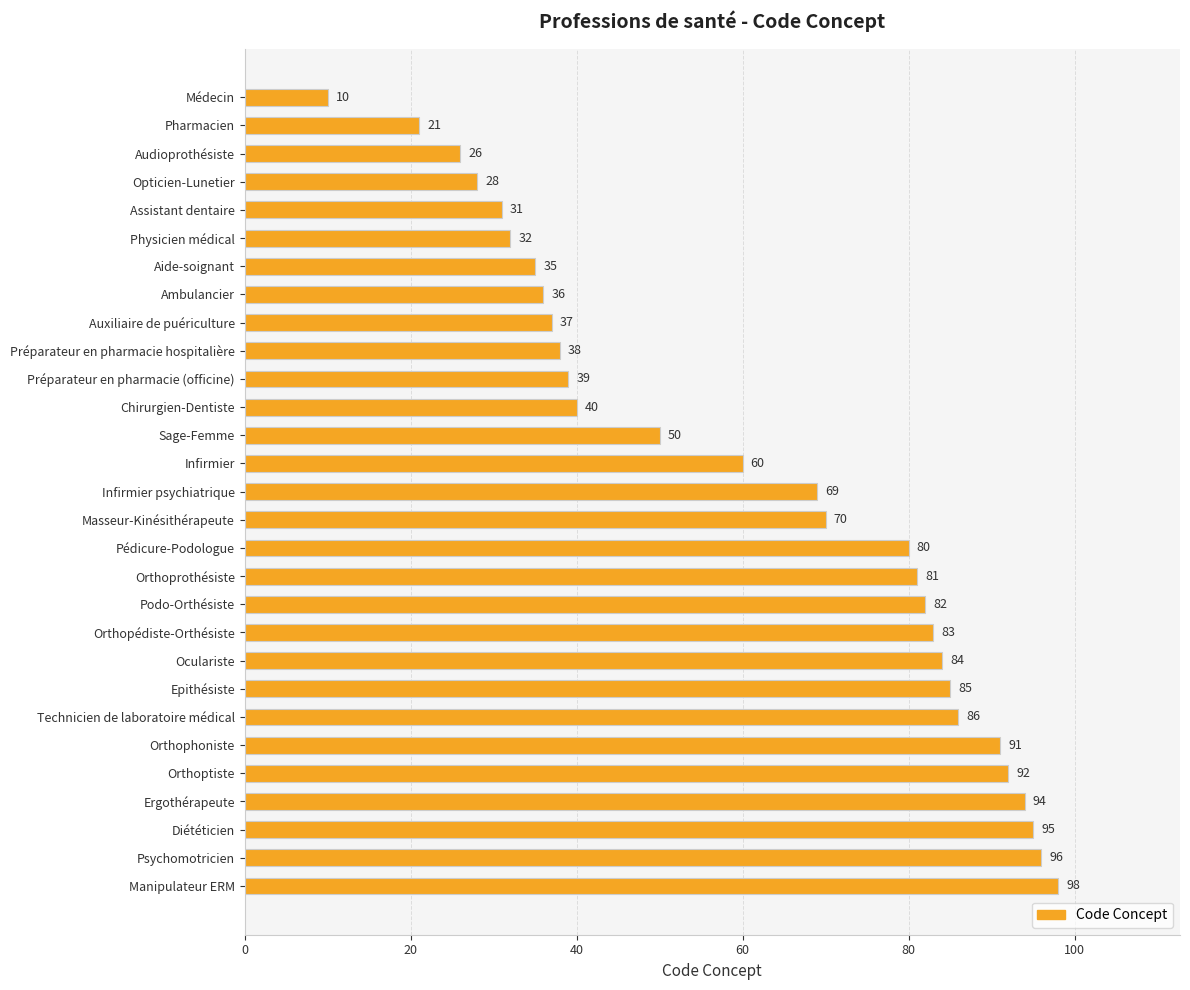

Reading bottom to top, what are all the values shown in this chart?

98	96	95	94	92	91	86	85	84	83	82	81	80	70	69	60	50	40	39	38	37	36	35	32	31	28	26	21	10